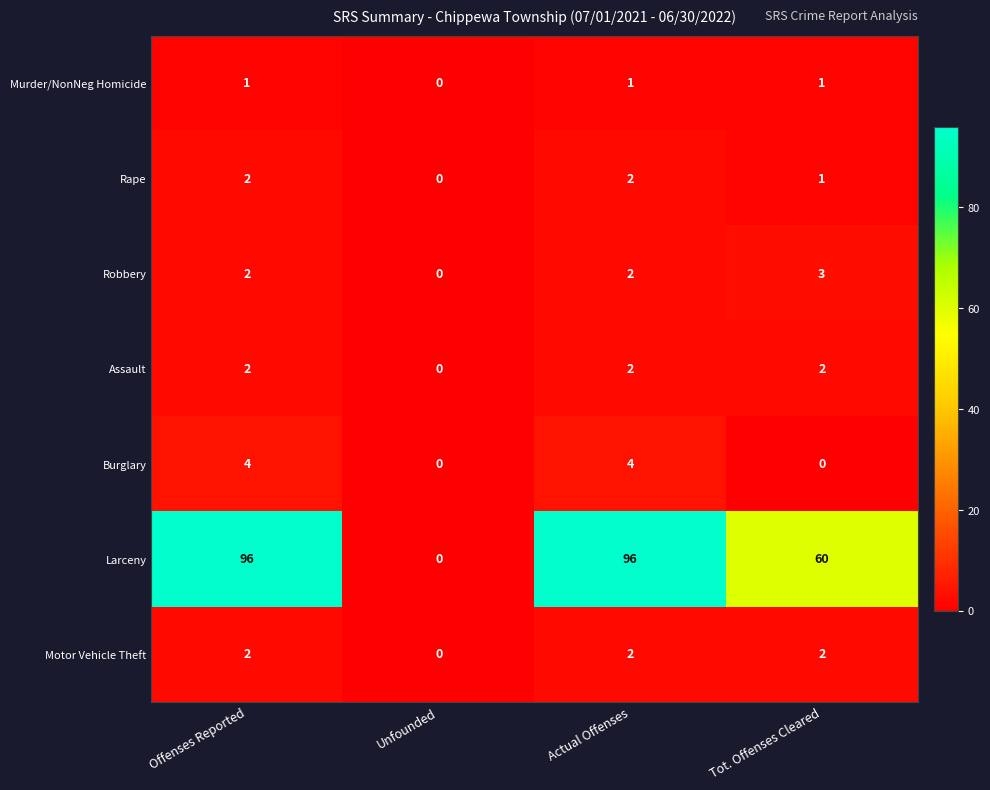

Is the value of Rape at Offenses Reported greater than the value of Murder/NonNeg Homicide at Tot. Offenses Cleared?

Yes